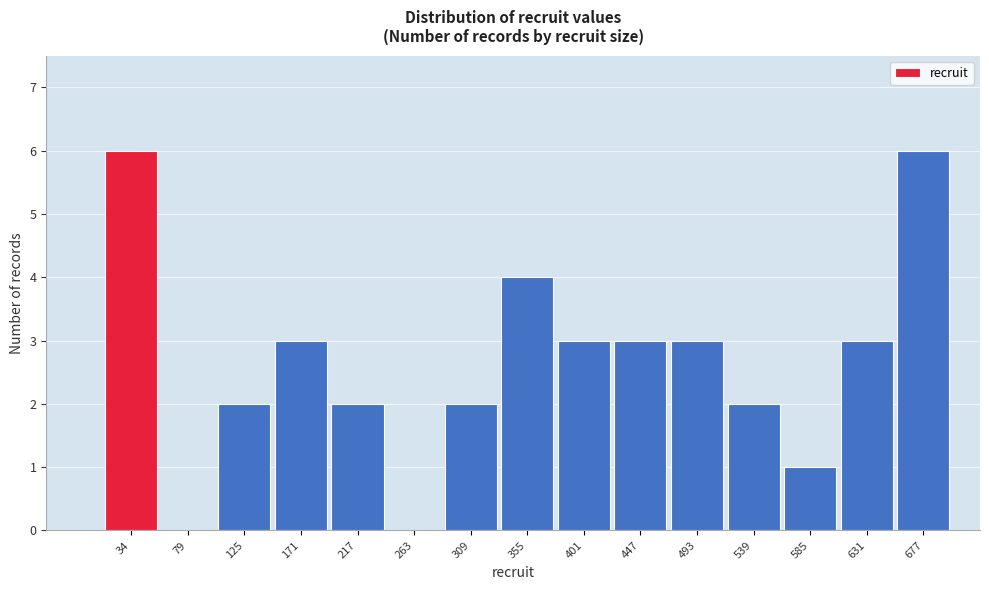

Reading left to right, extract all data points from this chart.

34=6	79=0	125=2	171=3	217=2	263=0	309=2	355=4	401=3	447=3	493=3	539=2	585=1	631=3	677=6